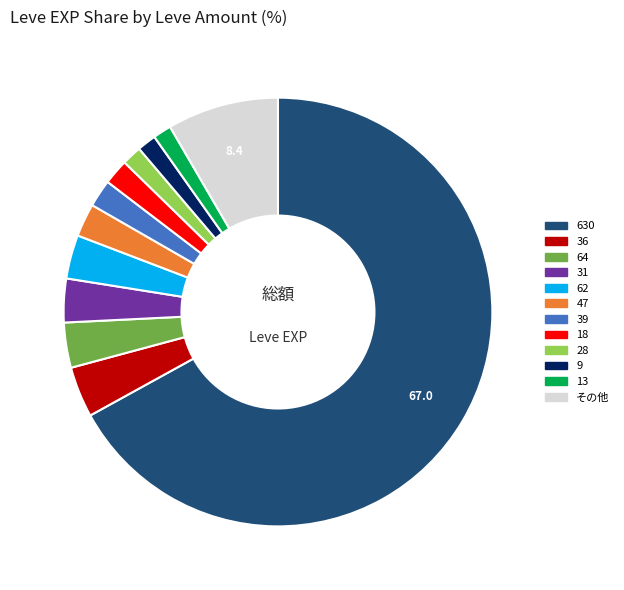

Approximately how many times larger is the value at 47 compared to 62?

0.8